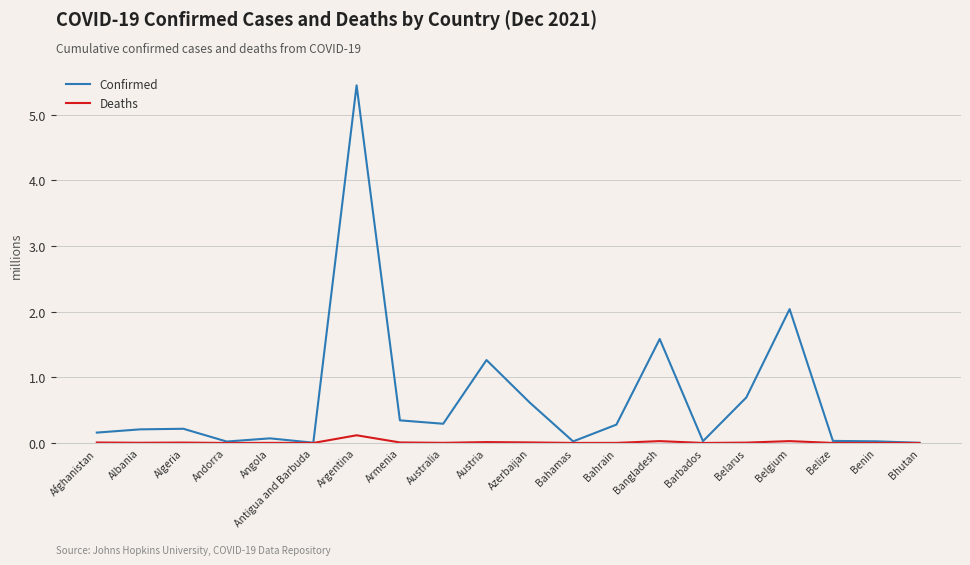

Which series has the largest total across all categories?

Confirmed